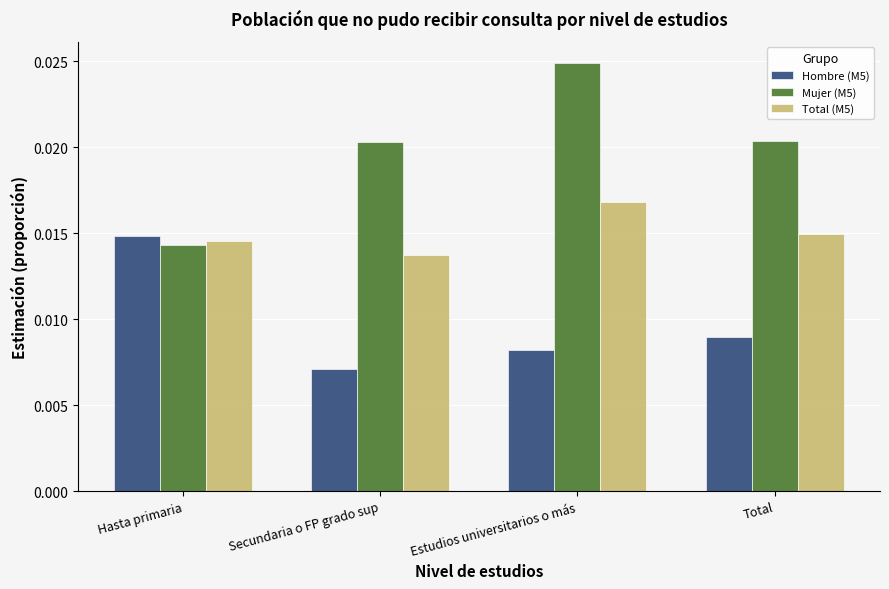

Which series has the largest range (max minus min)?

Mujer (M5)